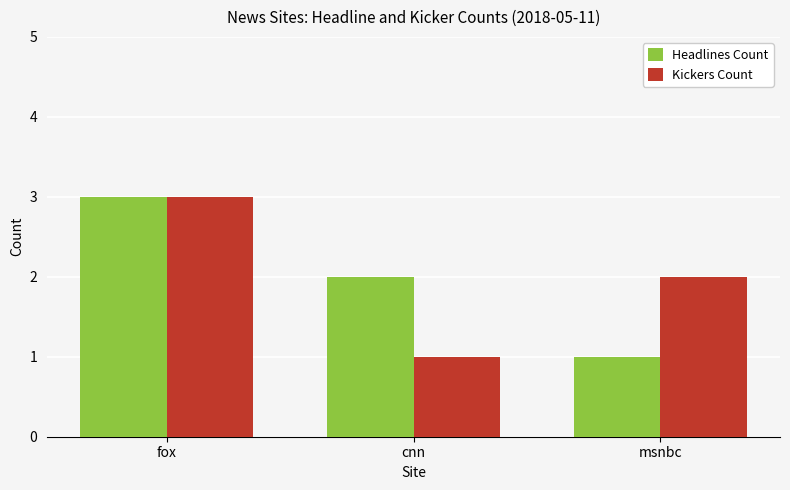

Reading right to left, list all the values displayed in this chart.

Headlines Count: 1	2	3
Kickers Count: 2	1	3